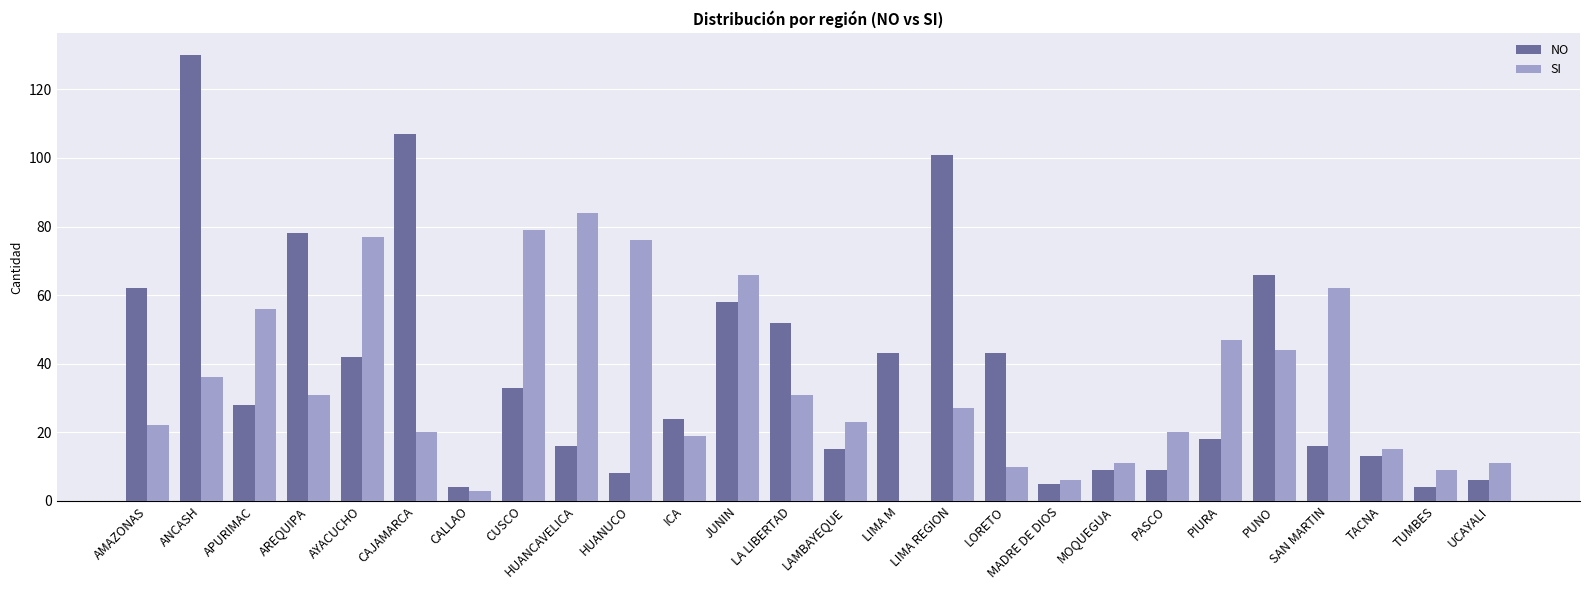

Reading left to right, extract all data points from this chart.

NO: AMAZONAS=62	ANCASH=130	APURIMAC=28	AREQUIPA=78	AYACUCHO=42	CAJAMARCA=107	CALLAO=4	CUSCO=33	HUANCAVELICA=16	HUANUCO=8	ICA=24	JUNIN=58	LA LIBERTAD=52	LAMBAYEQUE=15	LIMA M=43	LIMA REGION=101	LORETO=43	MADRE DE DIOS=5	MOQUEGUA=9	PASCO=9	PIURA=18	PUNO=66	SAN MARTIN=16	TACNA=13	TUMBES=4	UCAYALI=6
SI: AMAZONAS=22	ANCASH=36	APURIMAC=56	AREQUIPA=31	AYACUCHO=77	CAJAMARCA=20	CALLAO=3	CUSCO=79	HUANCAVELICA=84	HUANUCO=76	ICA=19	JUNIN=66	LA LIBERTAD=31	LAMBAYEQUE=23	LIMA M=0	LIMA REGION=27	LORETO=10	MADRE DE DIOS=6	MOQUEGUA=11	PASCO=20	PIURA=47	PUNO=44	SAN MARTIN=62	TACNA=15	TUMBES=9	UCAYALI=11